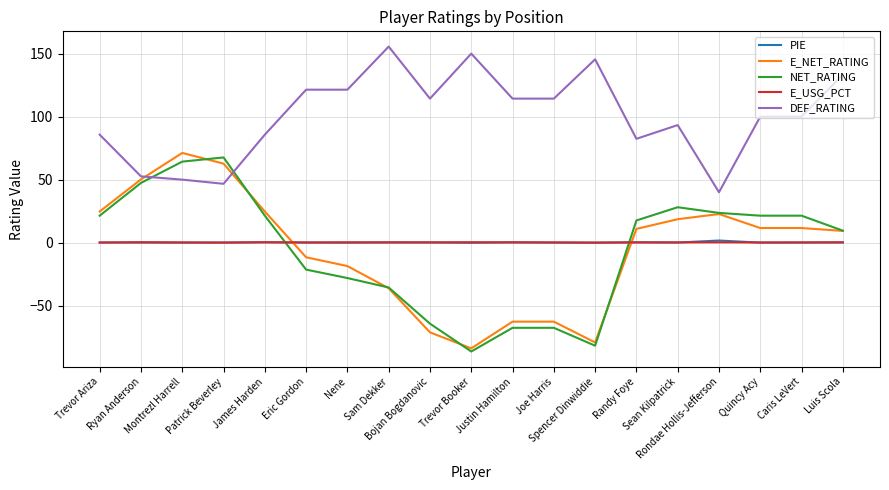

What is the smallest value displayed?

-86.4